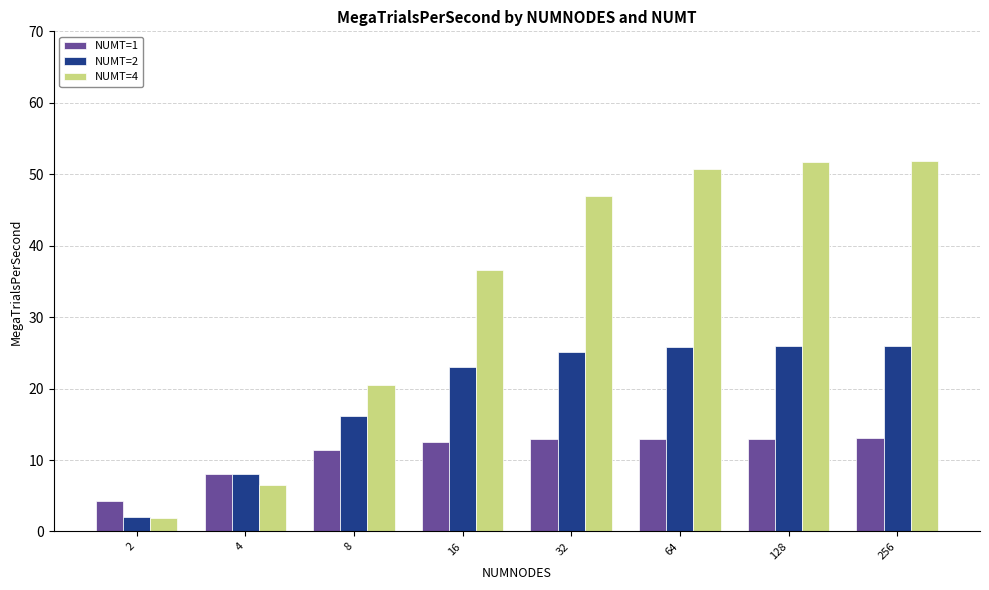

What is the difference between the highest and lowest values at 32?

34.0